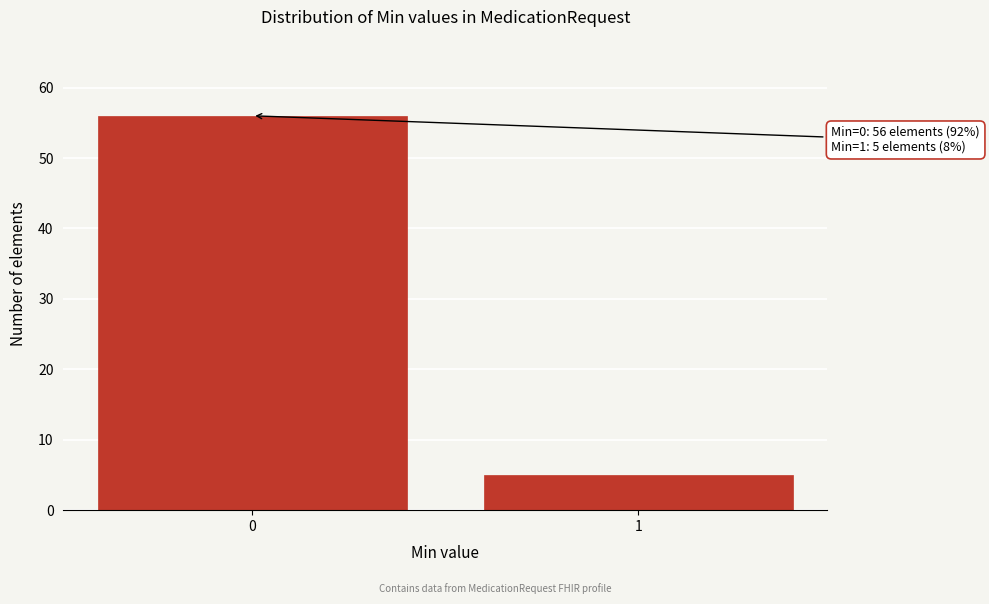

Reading left to right, what are all the values shown in this chart?

0=56	1=5